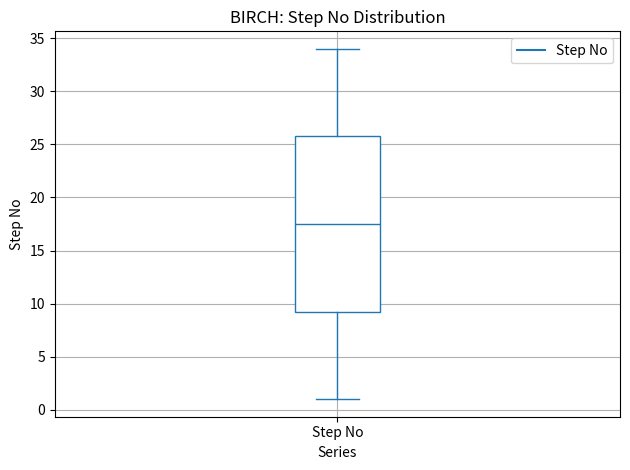

Where does the upper whisker of the box for Step No end on the y-axis? The values are not printed on the chart, so give them approximately, as read against the axis.

34.0